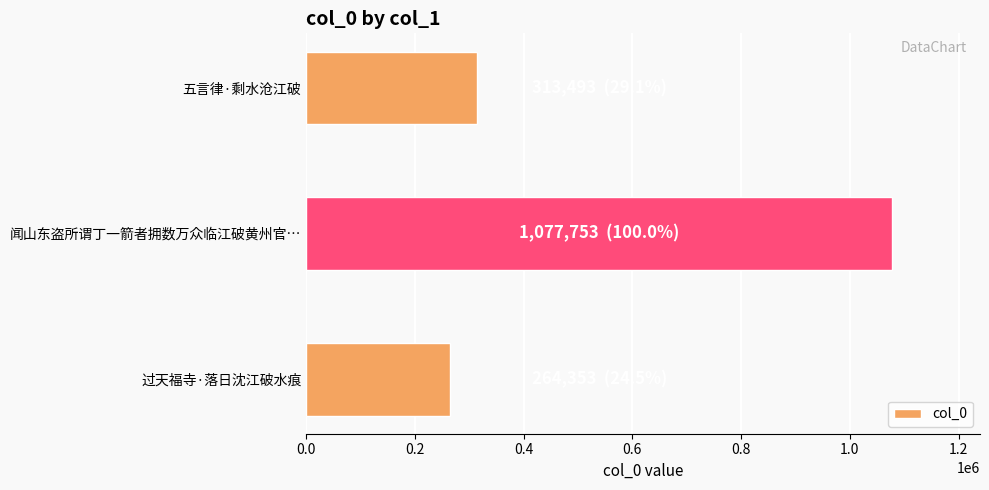

Which category has the highest value across all series?

闻山东盗所谓丁一箭者拥数万众临江破黄州官…